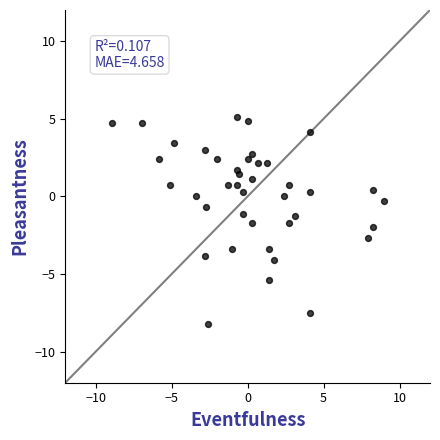

What is the range of X values (max minus min)?

17.9